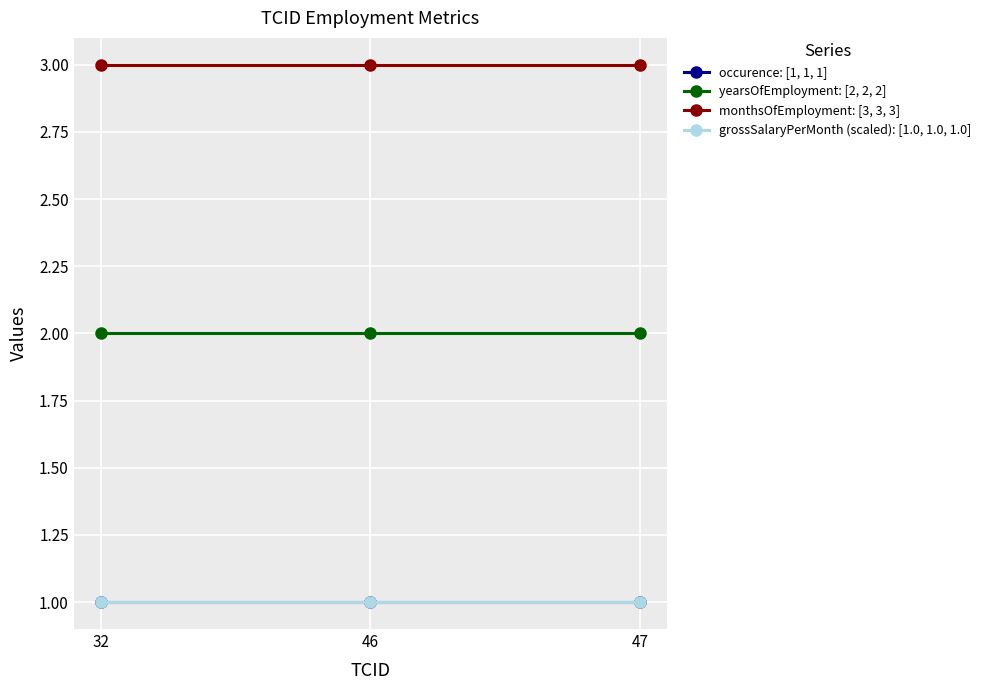

The value of monthsOfEmployment: [3, 3, 3] at 47 is 2. True or false?

False